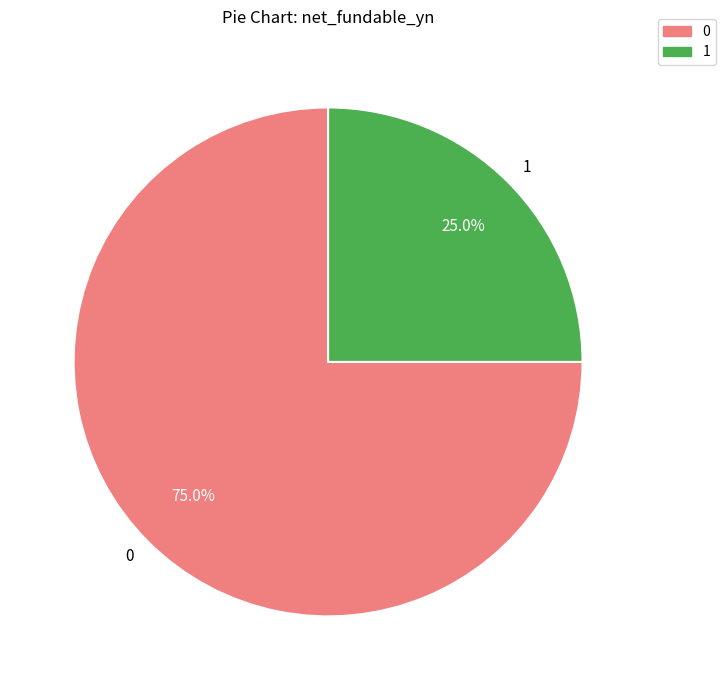

Combined, do 1 and 0 account for over 50%?

Yes